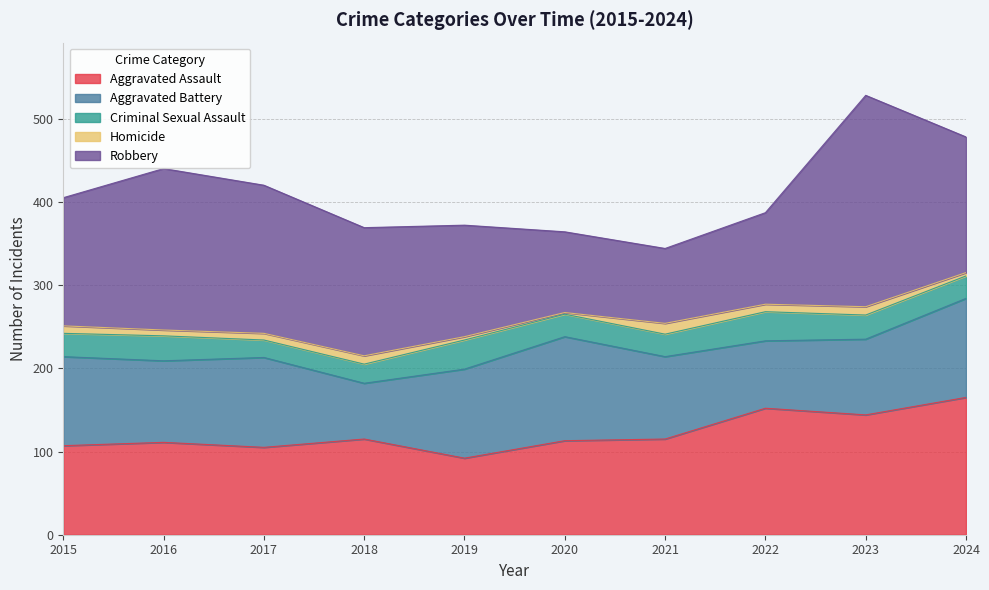

The value of Robbery at 2024 is 163. True or false?

True